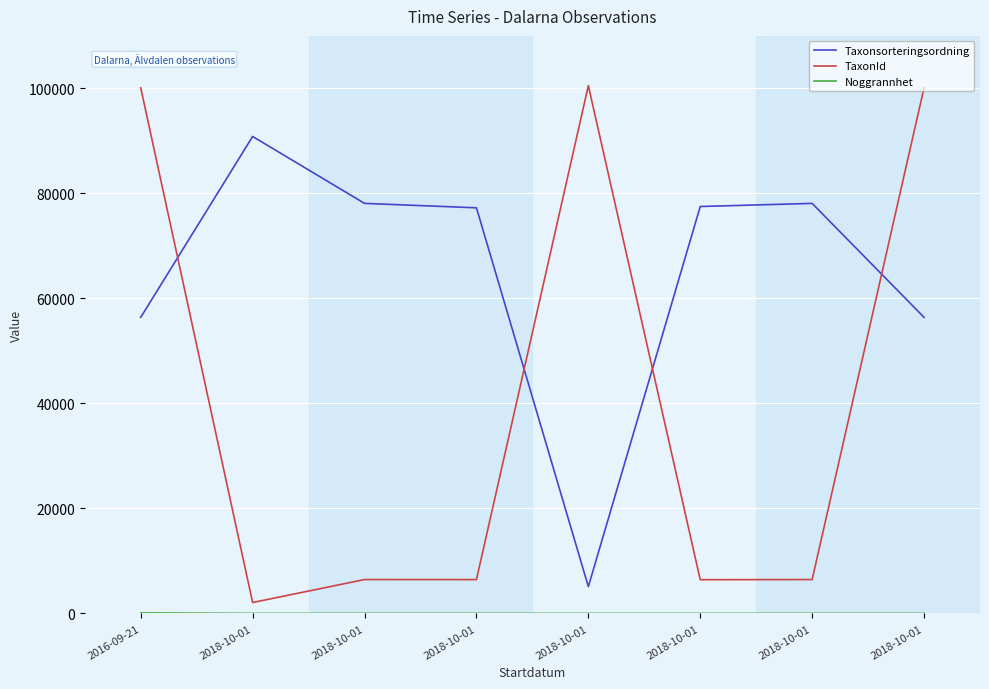

Reading left to right, extract all data points from this chart.

Taxonsorteringsordning: 2016-09-21=56395	2018-10-01=90841	2018-10-01=78098	2018-10-01=77258	2018-10-01=5113	2018-10-01=77506	2018-10-01=78098	2018-10-01=56395
TaxonId: 2016-09-21=100109	2018-10-01=2079	2018-10-01=6453	2018-10-01=6446	2018-10-01=100526	2018-10-01=6425	2018-10-01=6453	2018-10-01=100109
Noggrannhet: 2016-09-21=100	2018-10-01=10	2018-10-01=10	2018-10-01=10	2018-10-01=10	2018-10-01=10	2018-10-01=10	2018-10-01=10